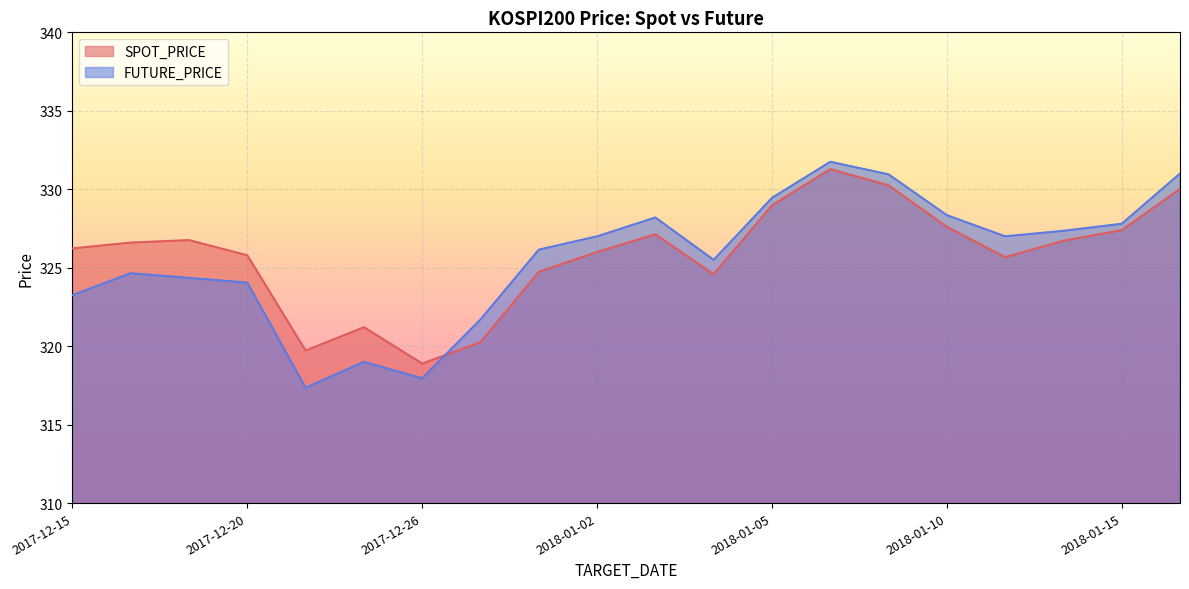

What is the minimum value shown in the chart?

317.4